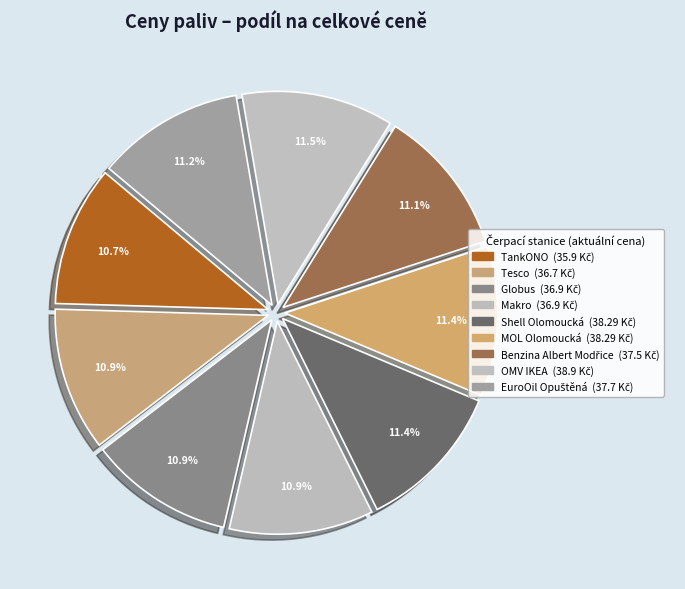

What percentage is the TankONO slice, to the nearest percent?

11%